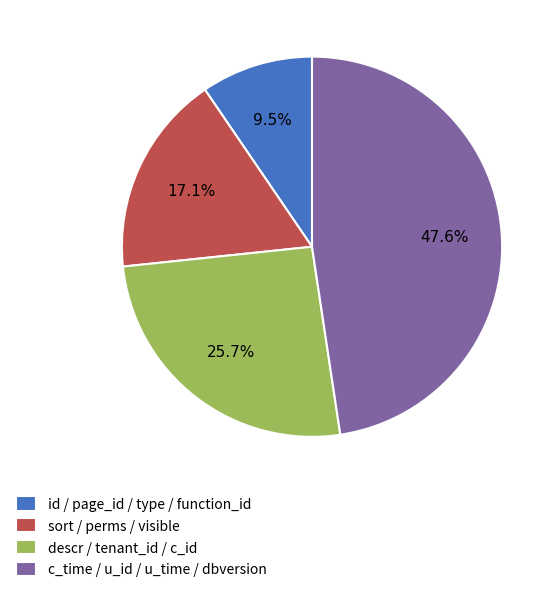

Is there any slice that represents more than half of the pie?

No